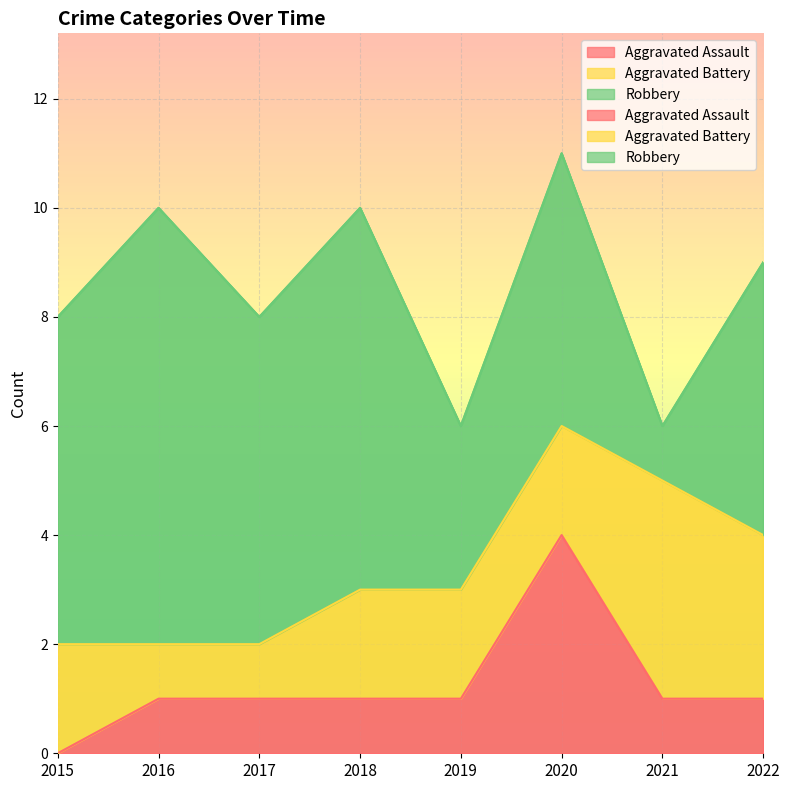

Reading left to right, what are all the values shown in this chart?

Aggravated Assault: 0	1	1	1	1	4	1	1
Aggravated Battery: 2	1	1	2	2	2	4	3
Robbery: 6	8	6	7	3	5	1	5